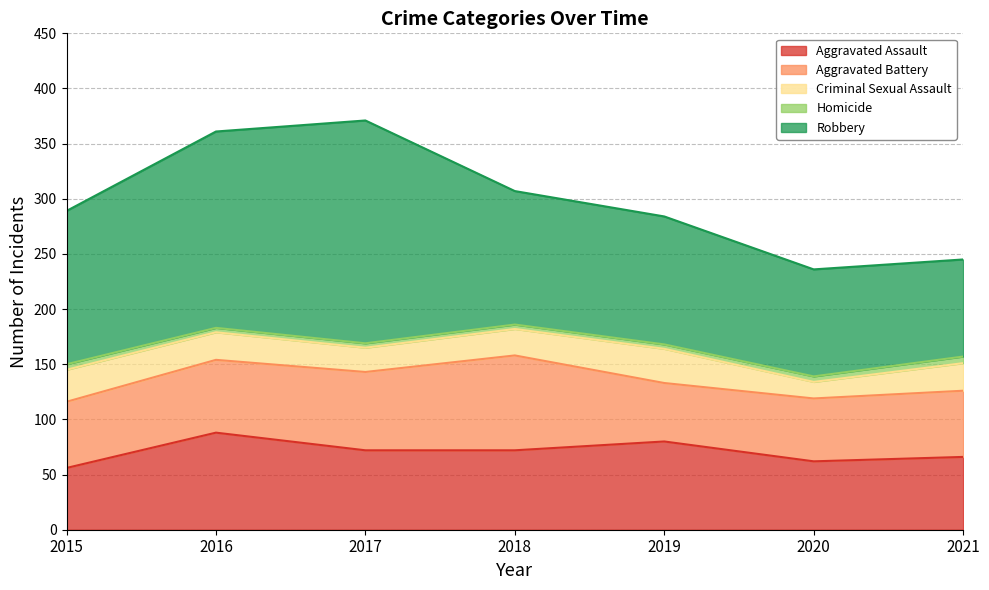

True or false: Criminal Sexual Assault and Aggravated Assault cross at least once.

False